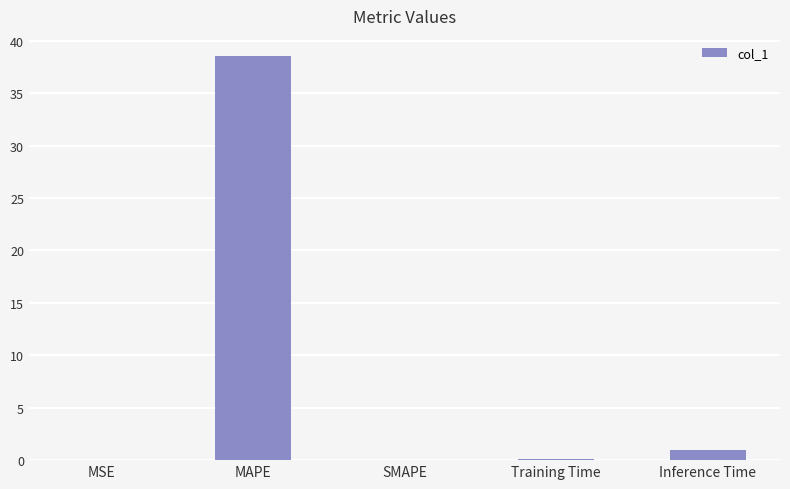

What is the maximum value shown in the chart?

38.5